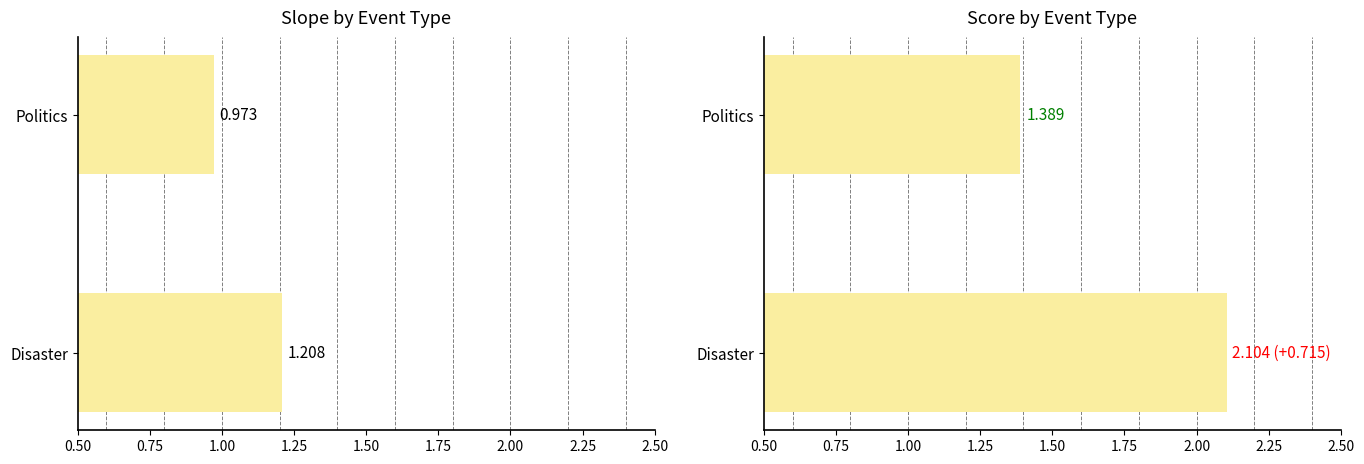

What is the difference between the maximum and minimum values in the Slope series?

0.2